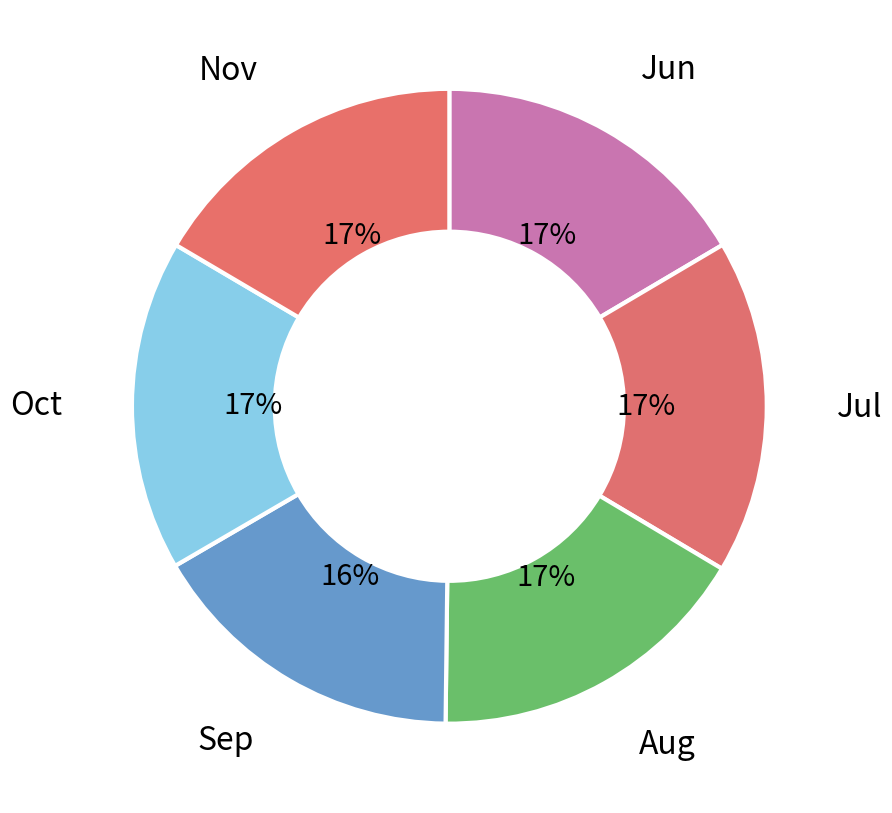

Does any single category account for the majority?

No